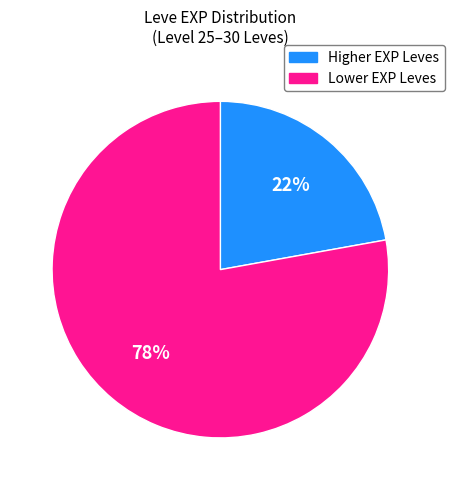

Which has a higher value, Higher EXP Leves or Lower EXP Leves?

Lower EXP Leves